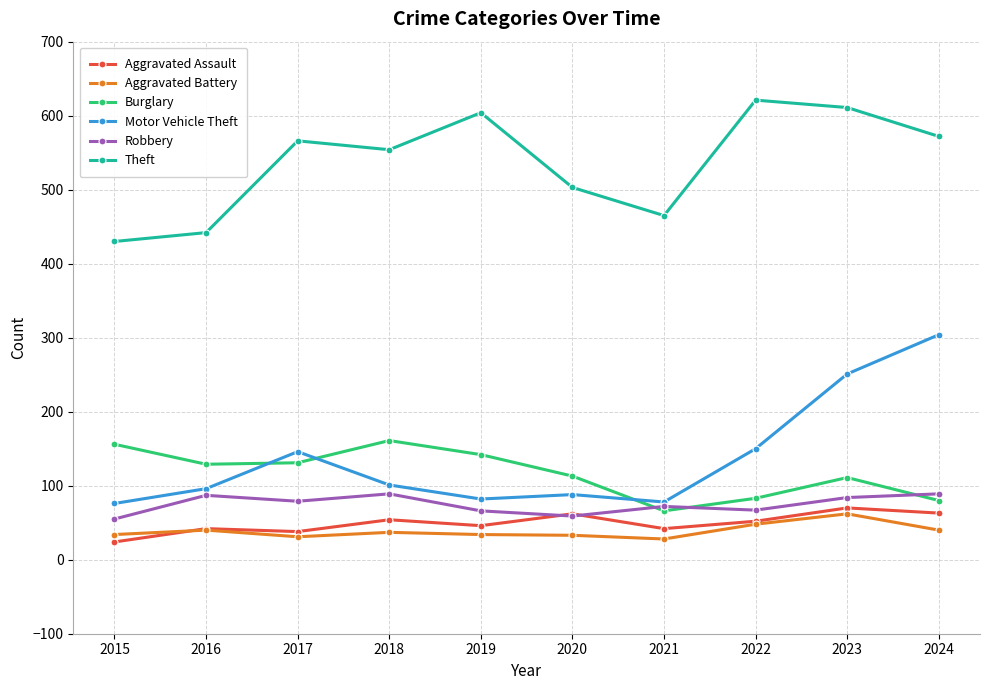

What is the value of the Aggravated Battery point at the 9th from the left?

62